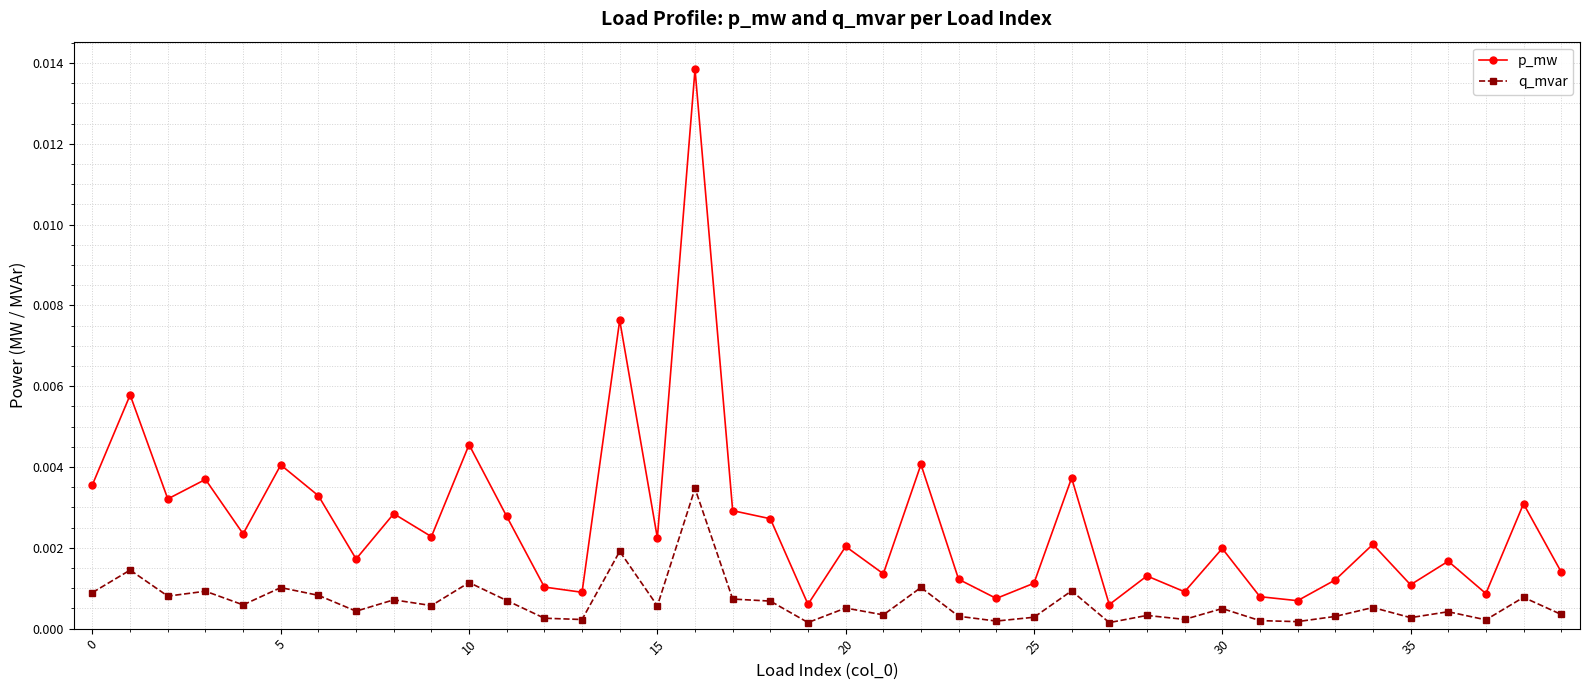

List the series in order of their peak value, lowest first.

q_mvar, p_mw